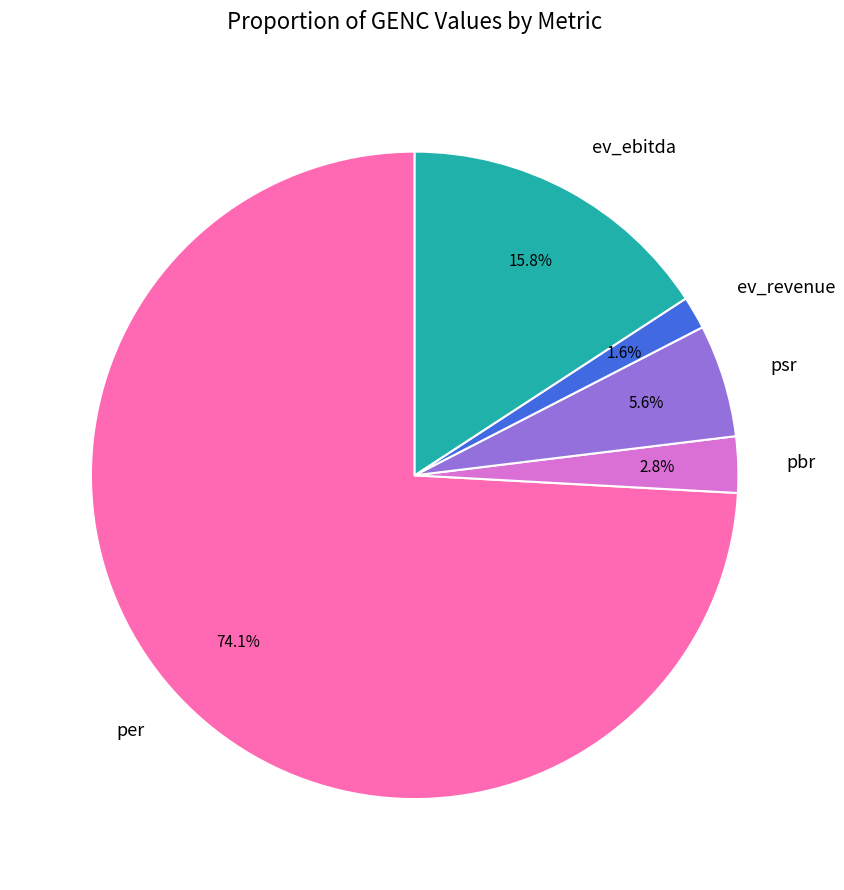

What is the smallest slice in the pie chart?

ev_revenue